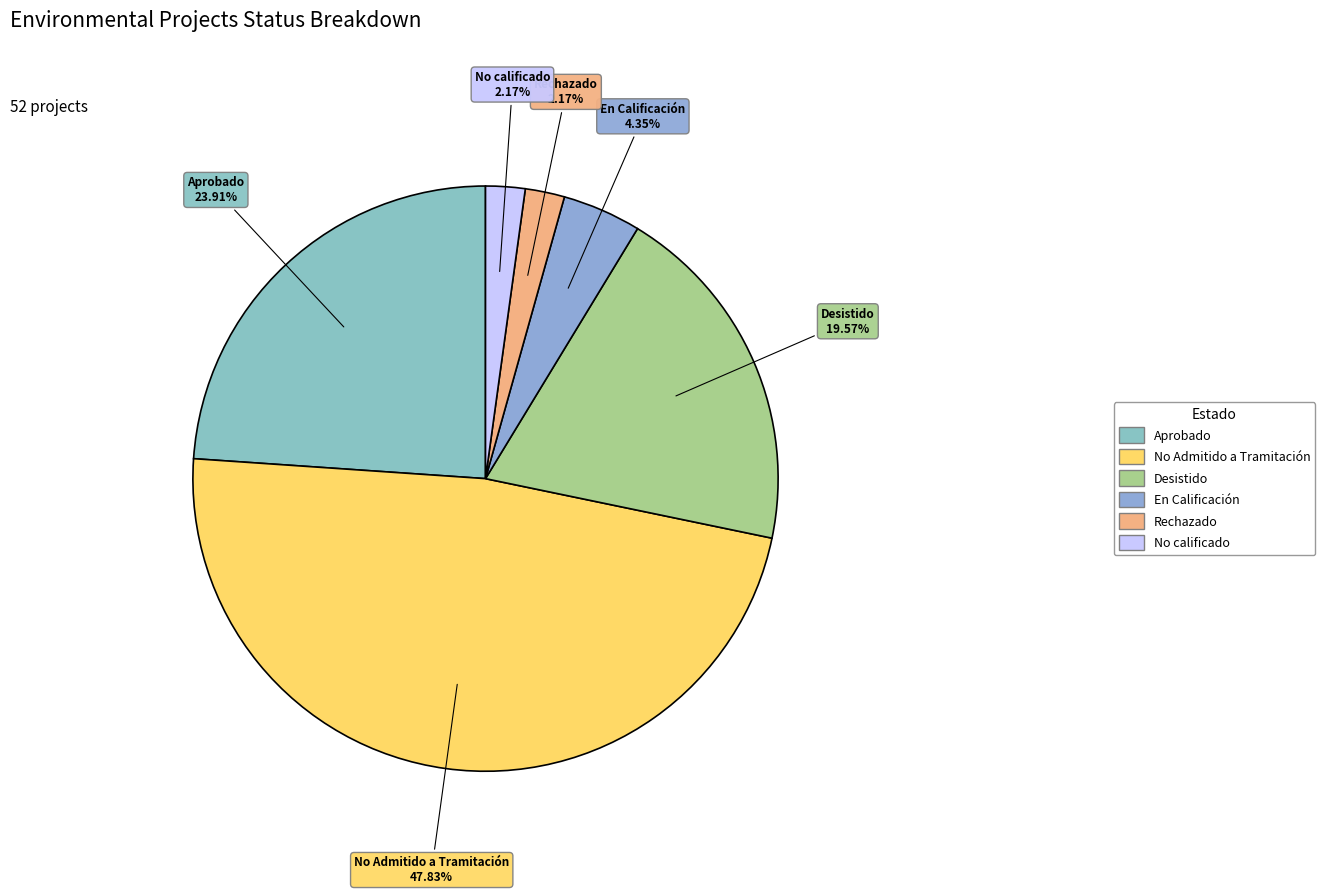

Which slice is the largest?

No Admitido a Tramitación